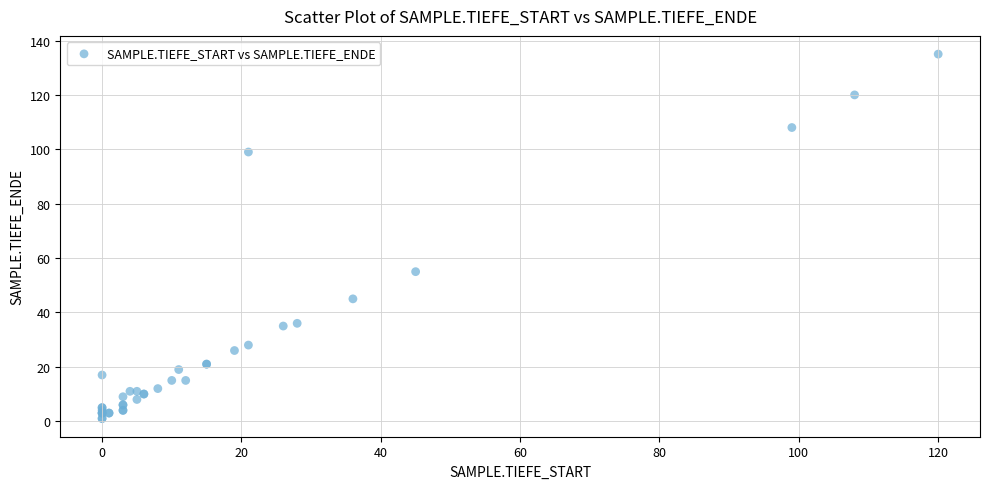

What Y value in the scatter plot is closest to 68?

55